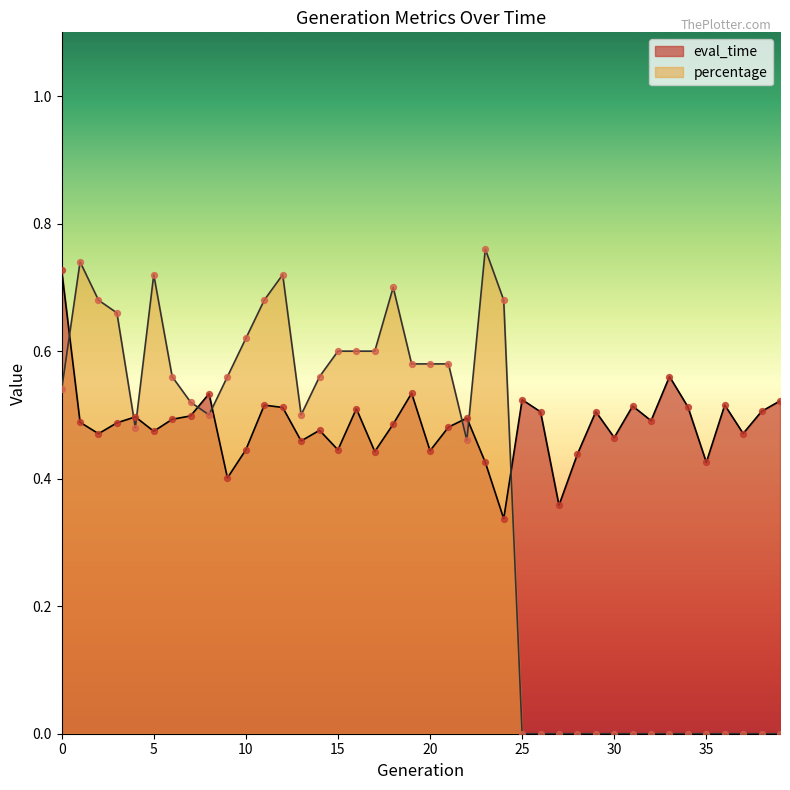

Which series reaches the minimum Y coordinate?

percentage